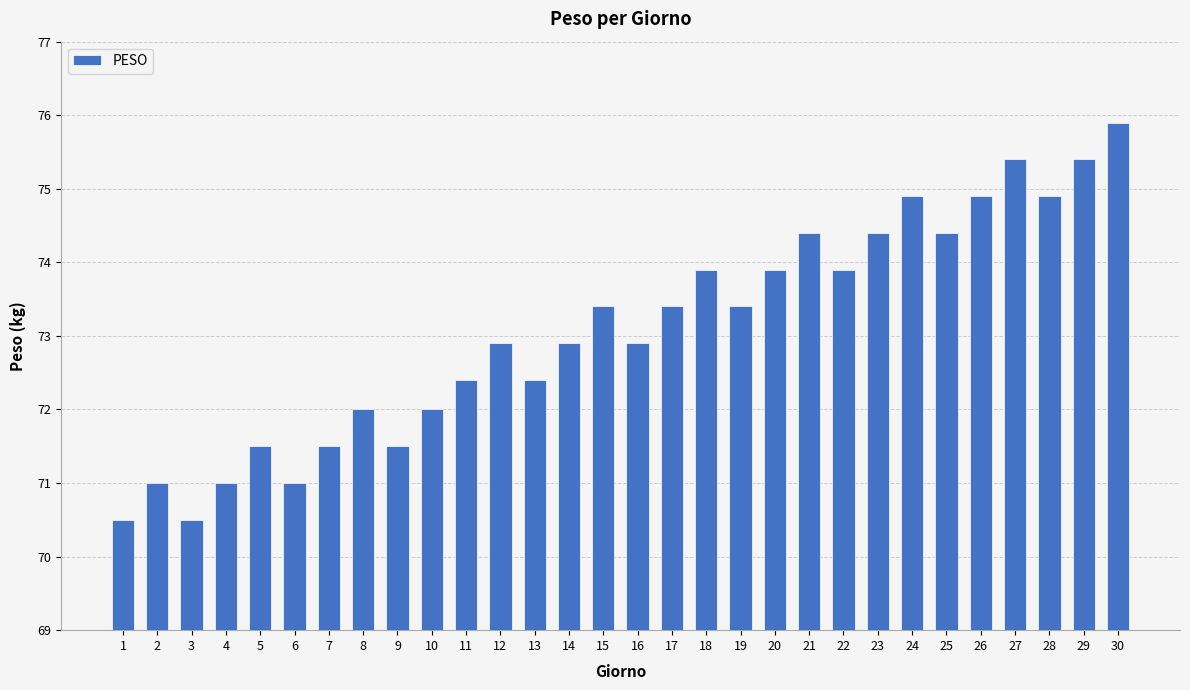

The value at 29 is 75.4. True or false?

True